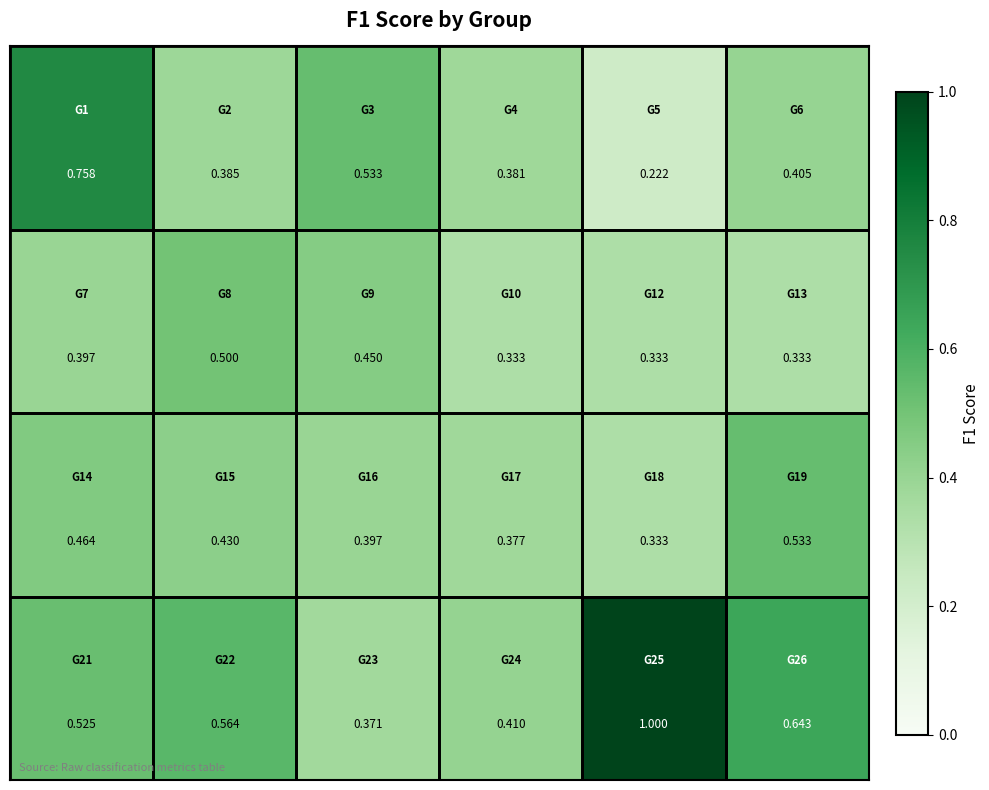

Count the number of categories in the chart.

6